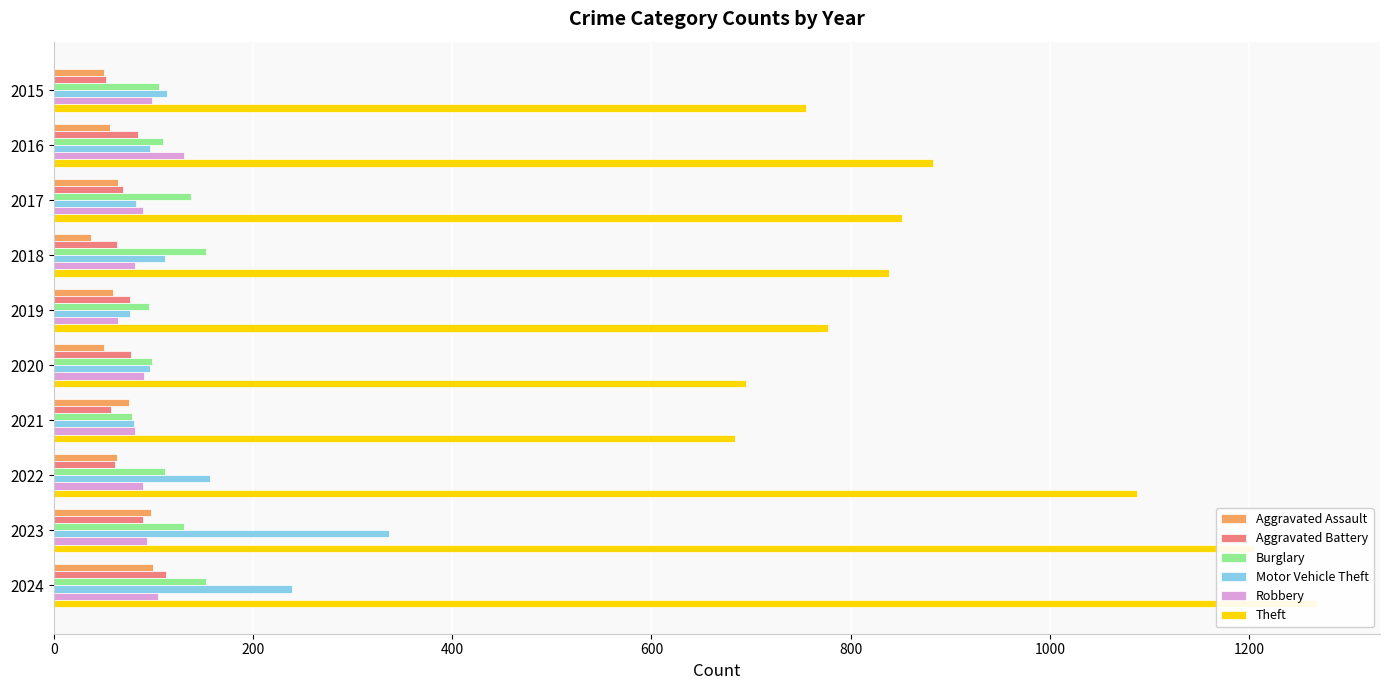

What position from the left is 600?

4